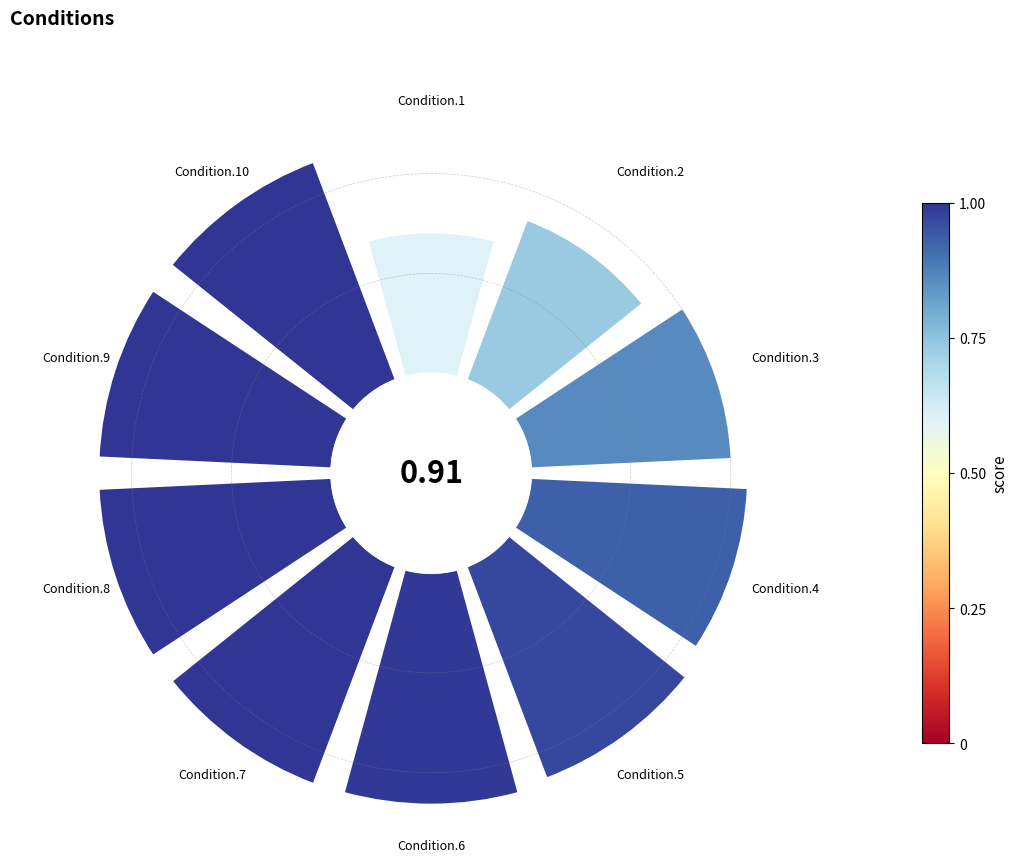

How many segments does this pie chart have?

10